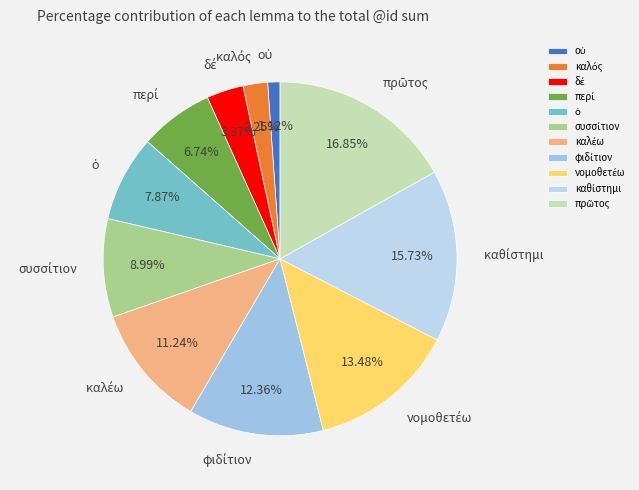

To the nearest percent, what is the difference between the largest and smallest slice percentages?

16%